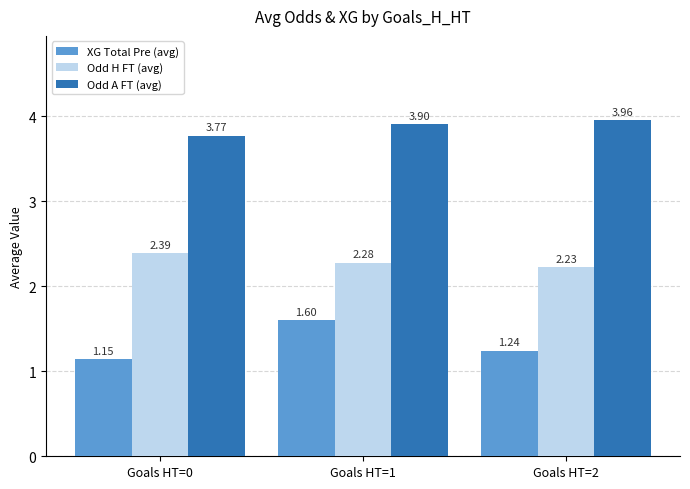

At how many categories does at least one series exceed 1?

3